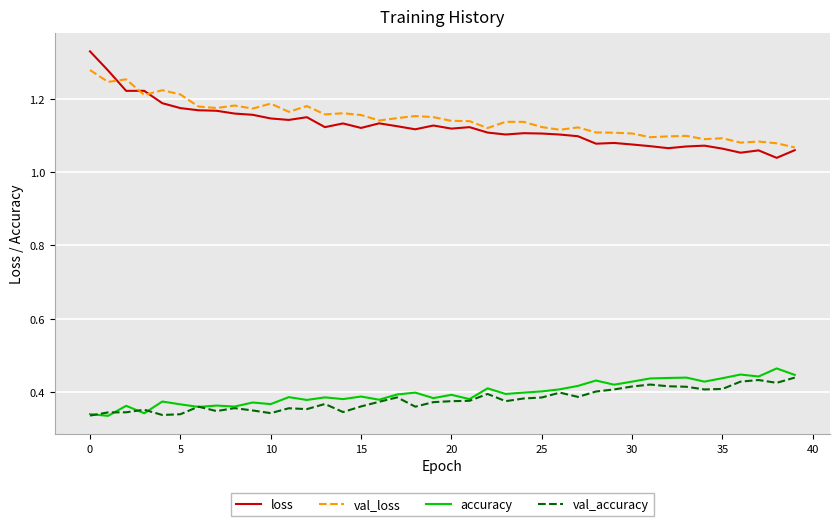

True or false: val_accuracy and loss cross at least once.

False